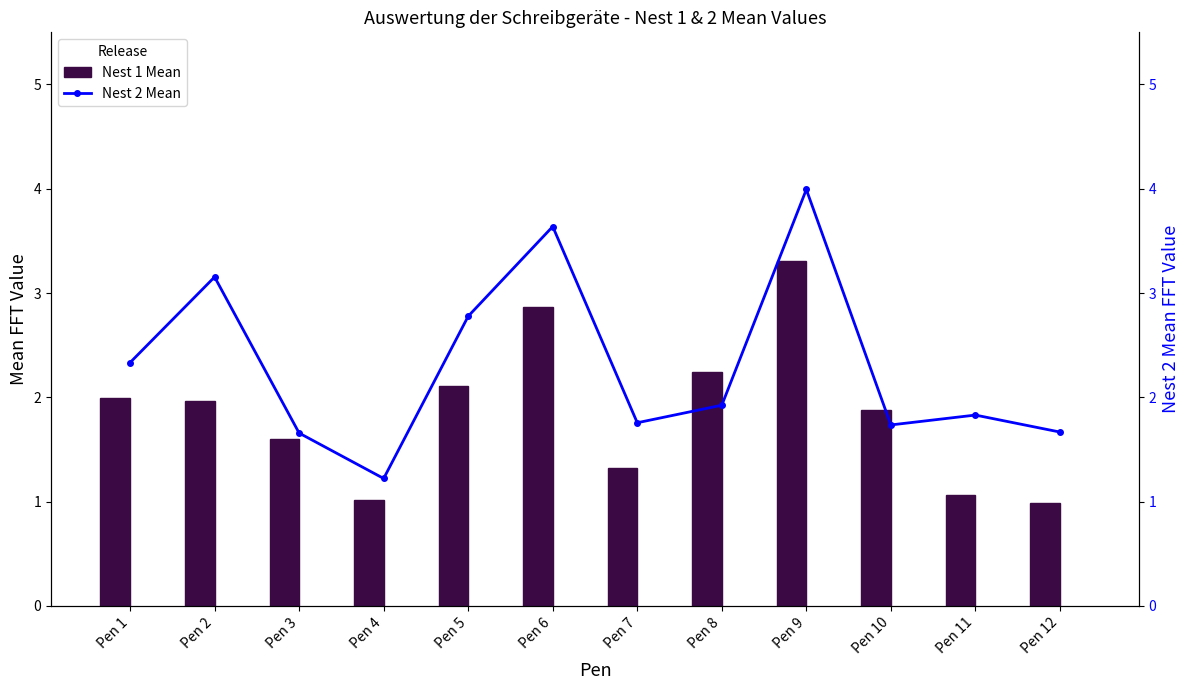

Is it true that Nest 2 Mean equals 4.0 at Pen 9?

True